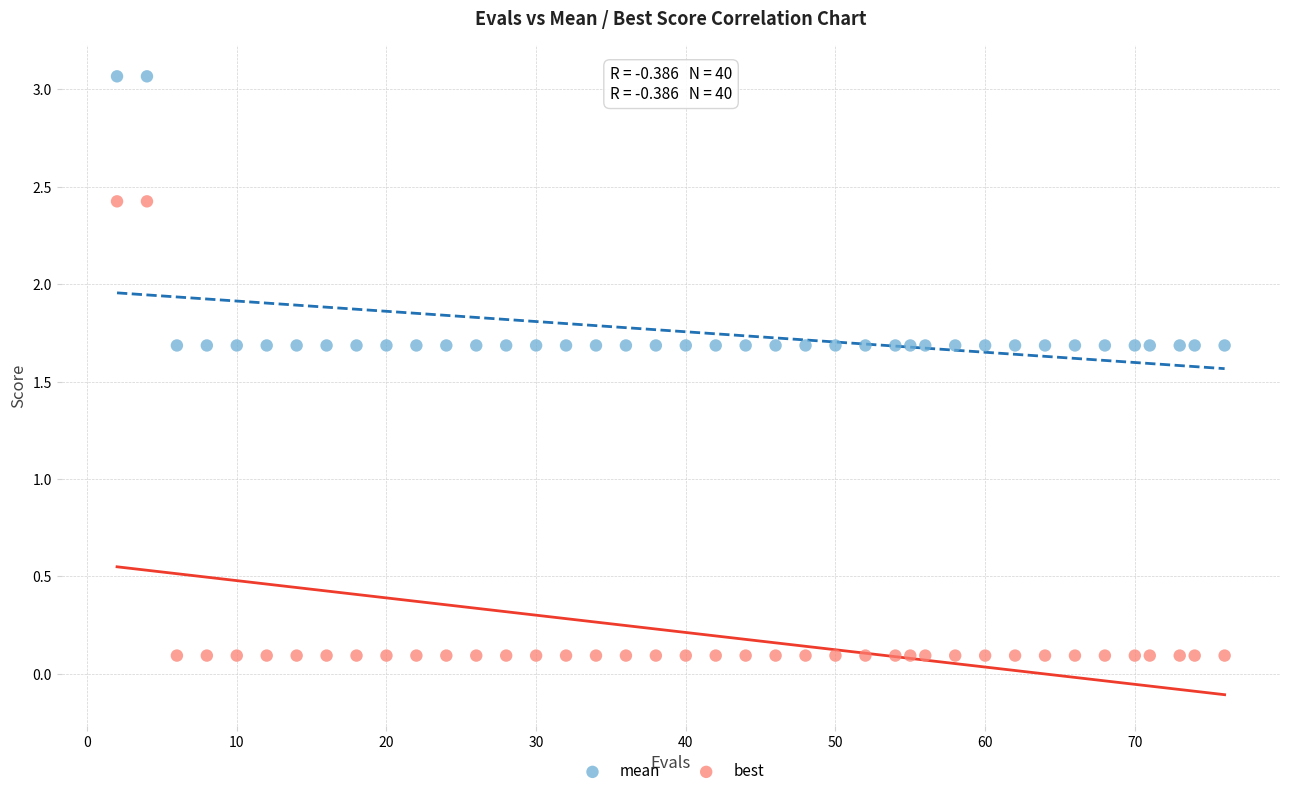

Which series has the widest spread of Y values?

best